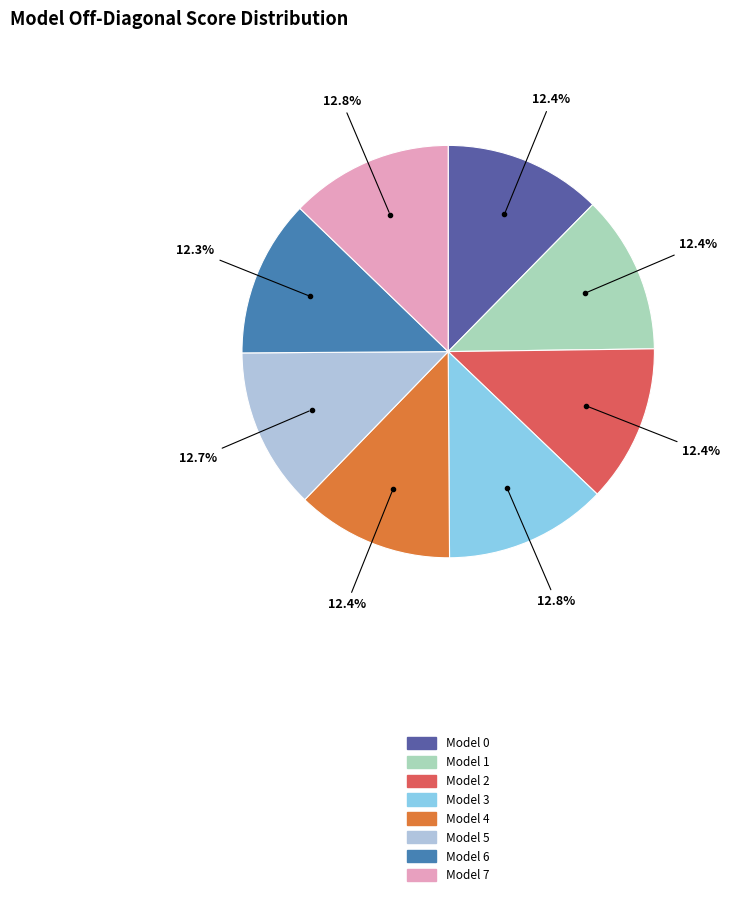

True or false: Model 1 accounts for 22% of the total.

False